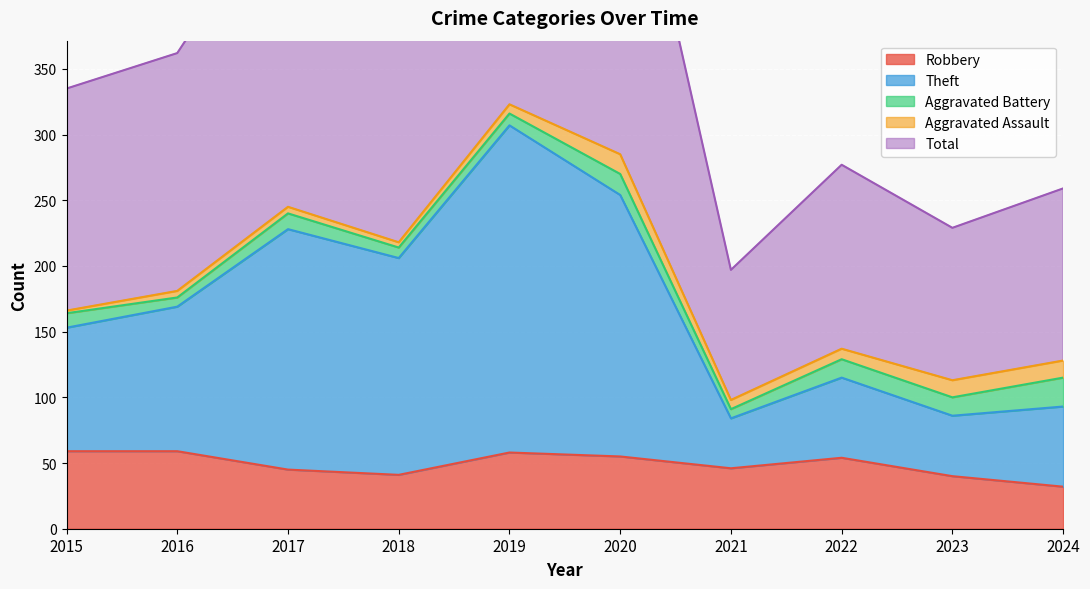

What is the difference between the Total values at 2019 and 2022?

369